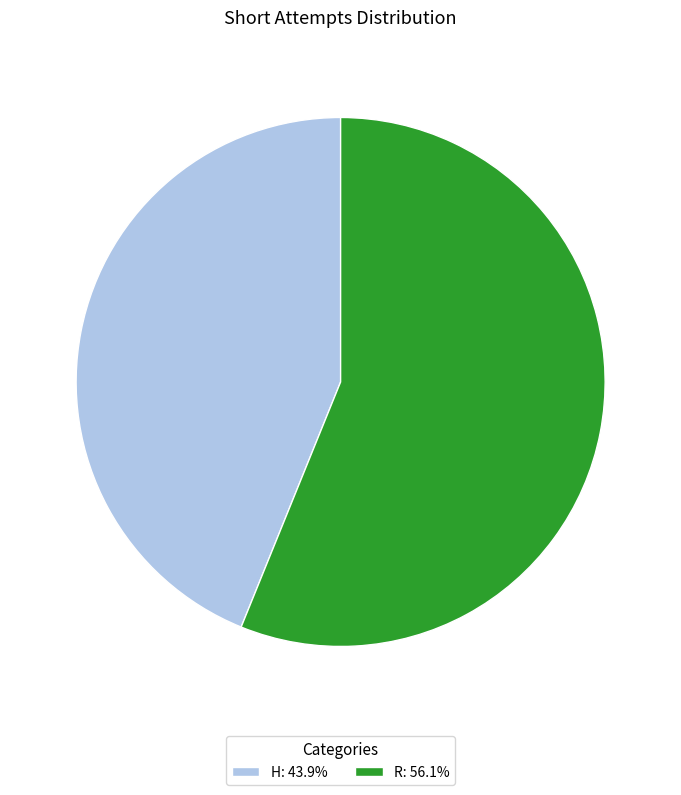

Which slice is the largest?

R